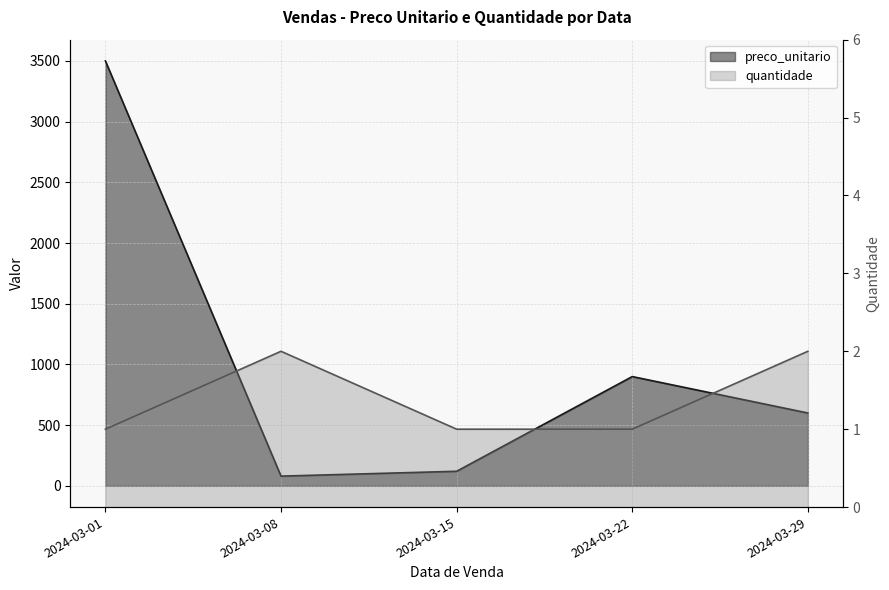

Does the chart have visible grid lines?

Yes